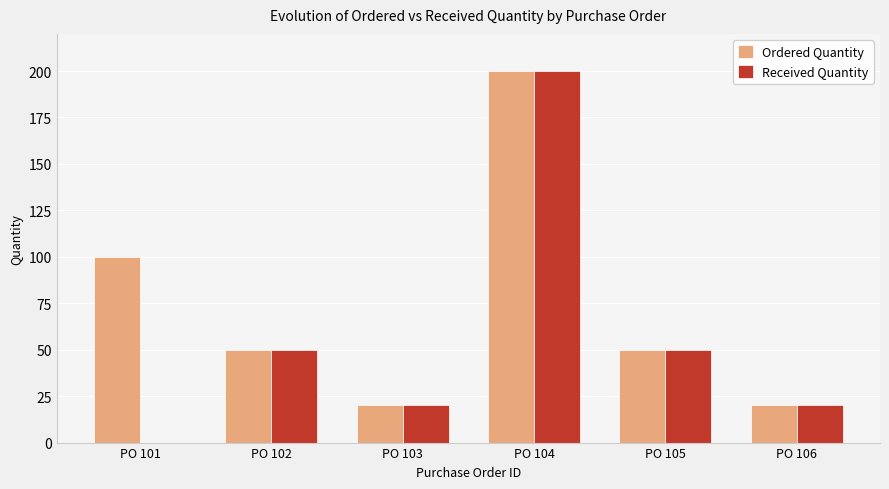

Are the bars horizontal?

No